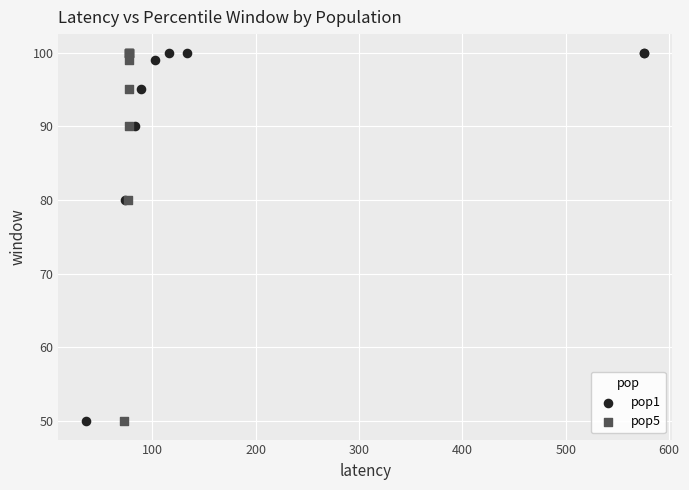

What are all the series names shown in the legend?

pop1, pop5